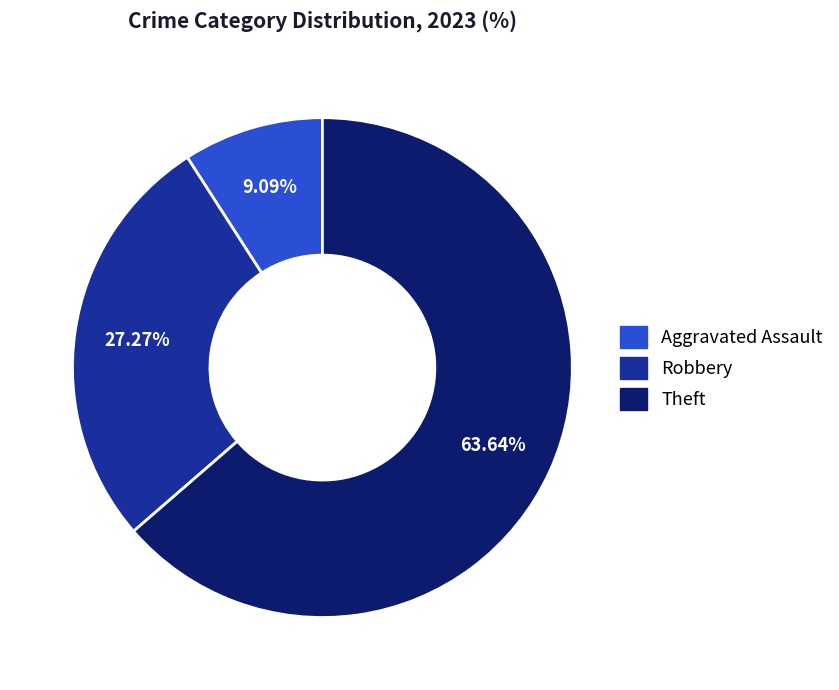

Is there a majority slice in this chart?

Yes